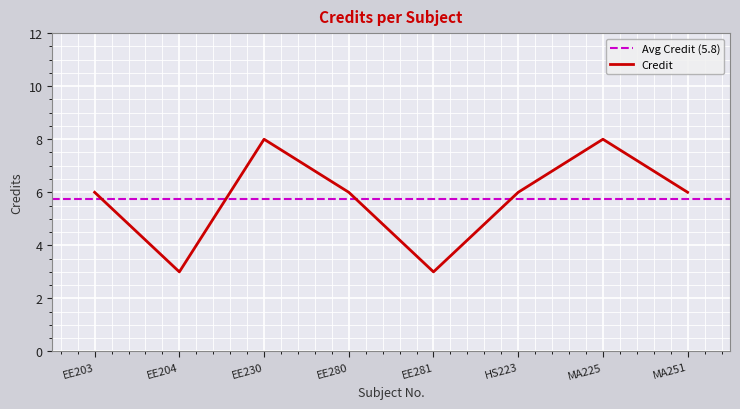

True or false: Credit has a value of 6 at EE203.

True